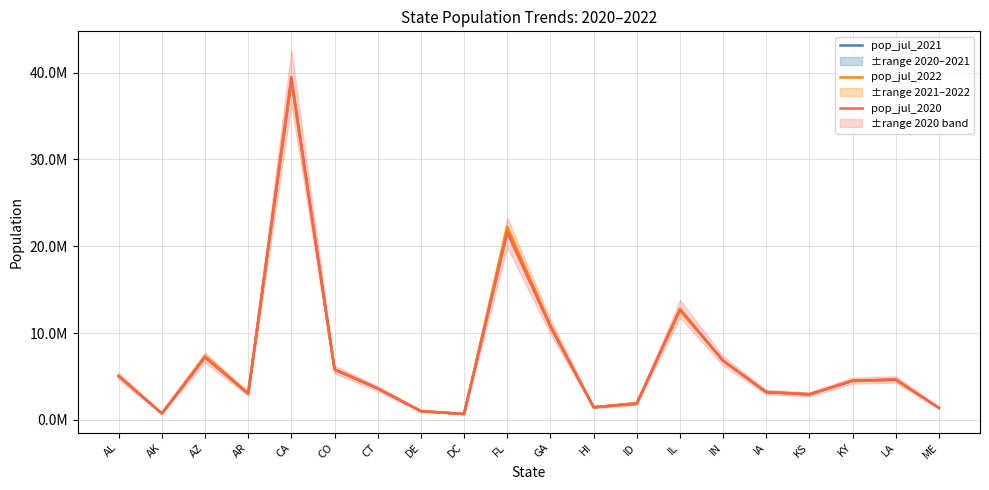

True or false: pop_jul_2020 has more than 1 interior local peaks.

True